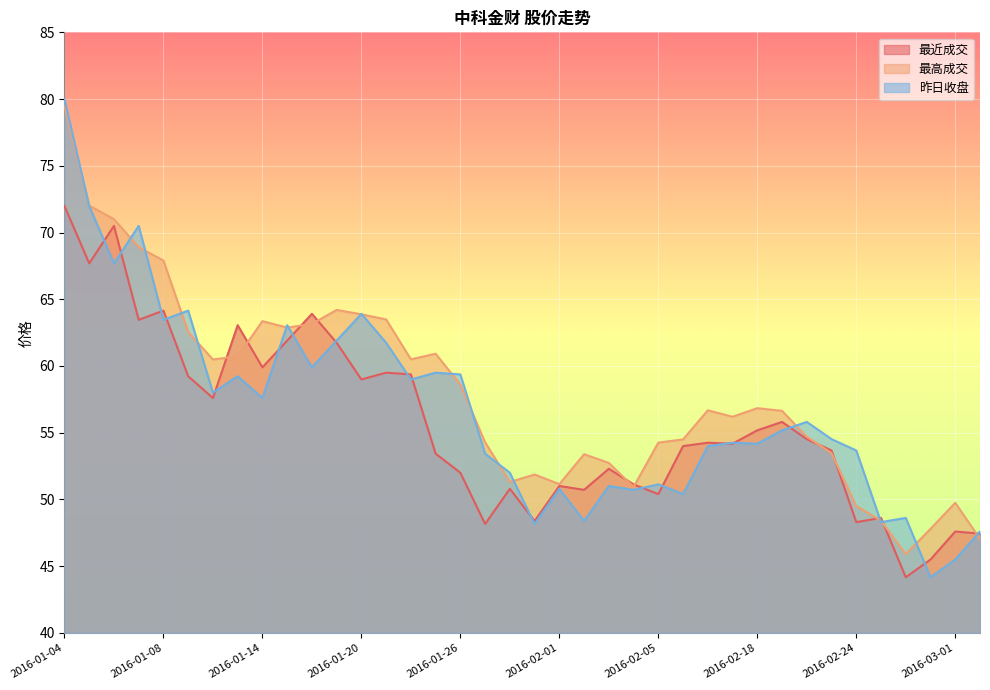

Does the chart display data point markers on the line(s)?

No